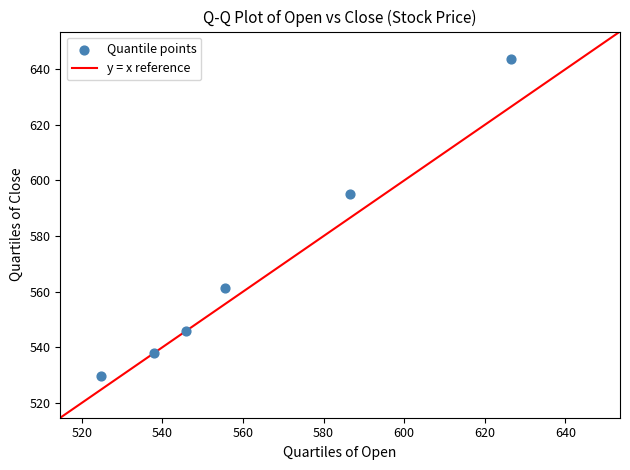

What Y value in the scatter plot is closest to 586?

595.1